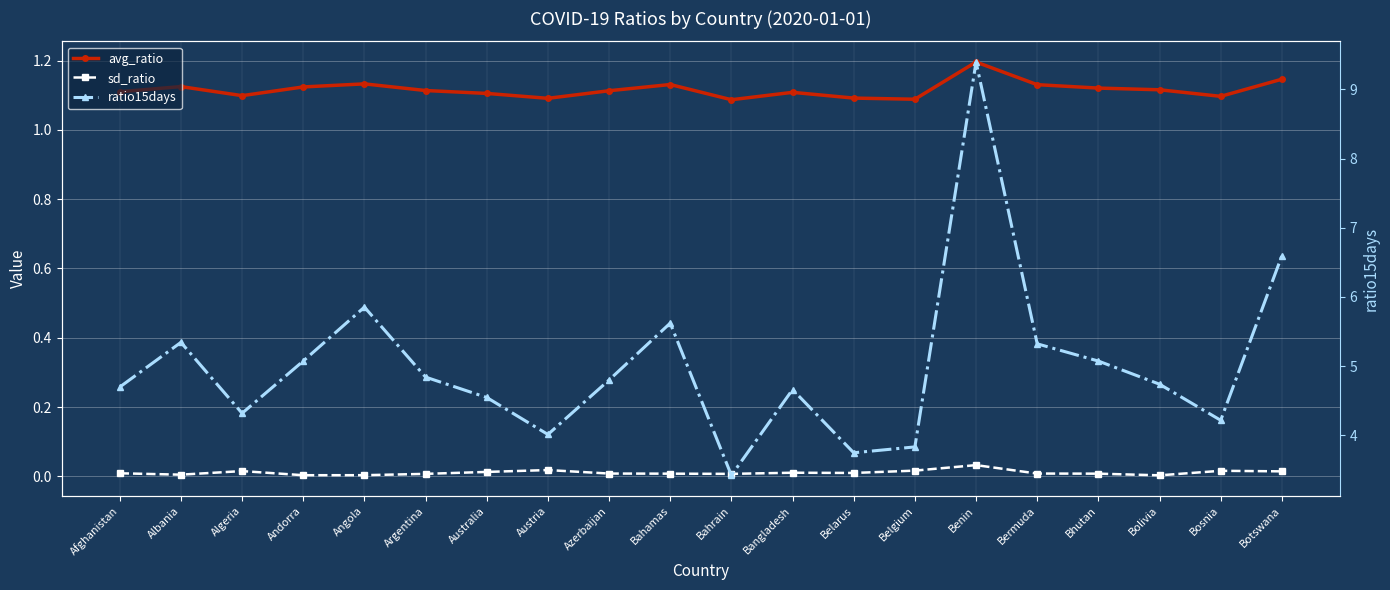

True or false: ratio15days has a value of 7.5 at Argentina.

False